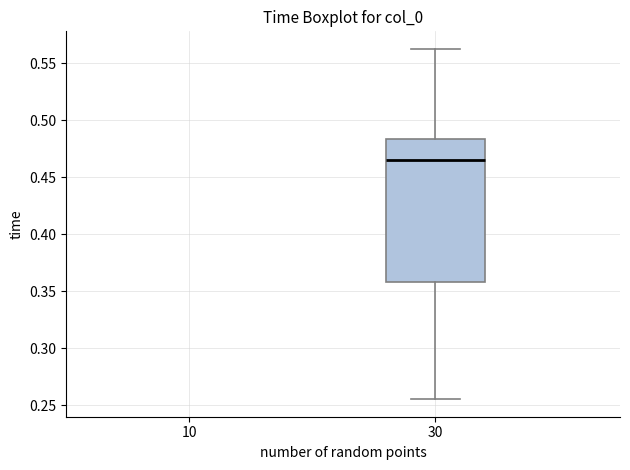

Read this box plot against the y-axis: the position of the median line, the range covered by the box, and the ends of both whiskers. The values are not printed on the chart, so give them approximately, as read against the axis.

median 0.465, box 0.360 to 0.485, whiskers 0.255 to 0.565